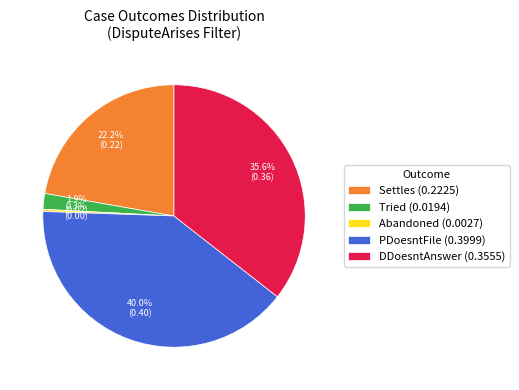

Which category has the biggest portion of the pie?

PDoesntFile (0.3999)